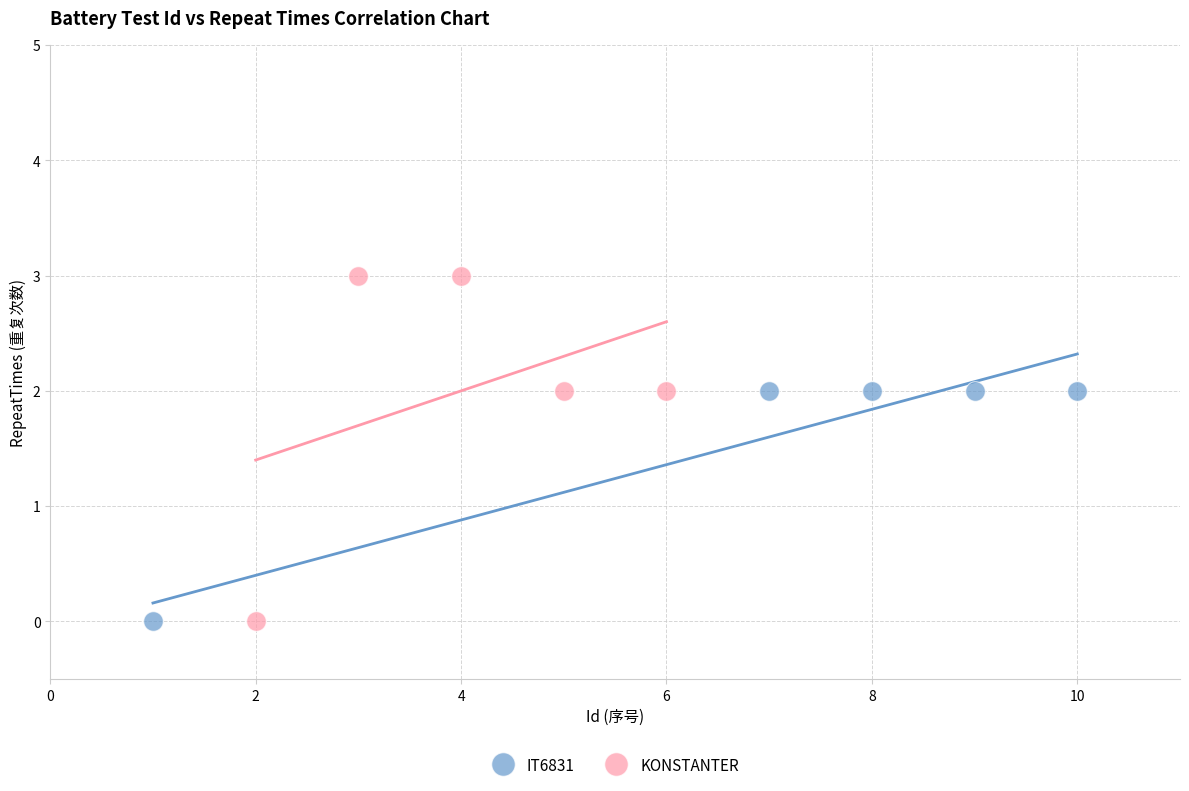

Which series has the widest spread of Y values?

KONSTANTER